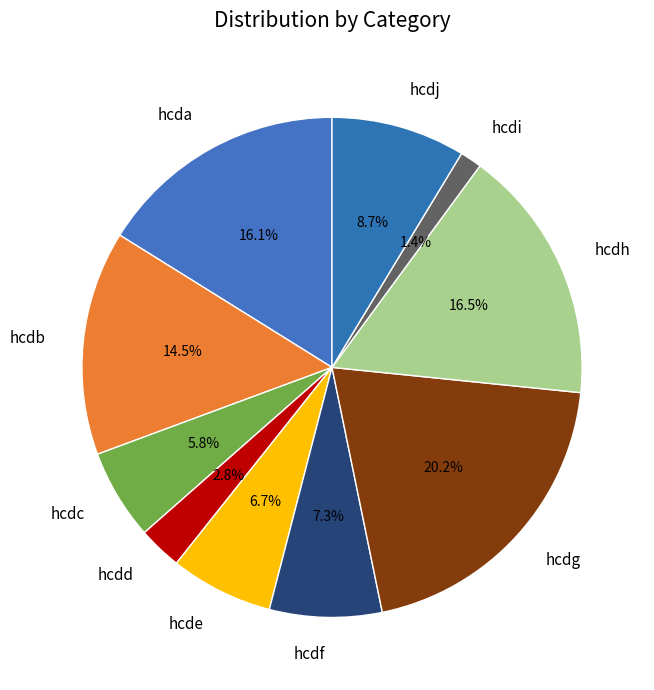

Which slice is the largest?

hcdg